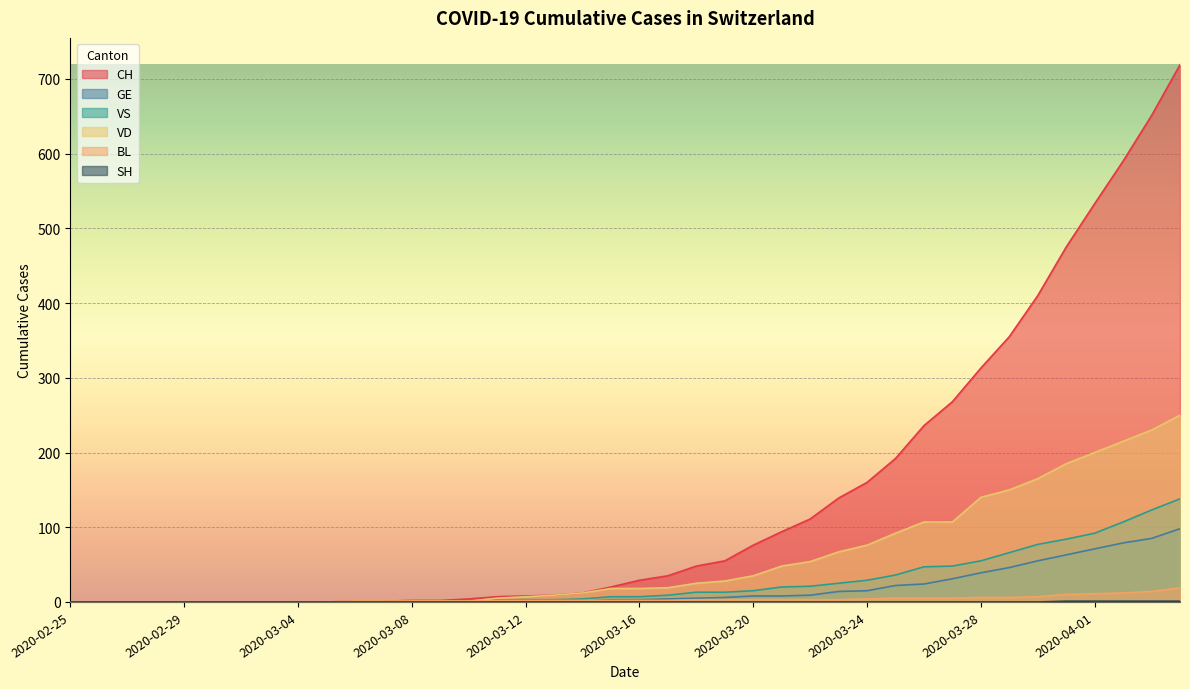

At which label does GE first exceed 3?

2020-03-17